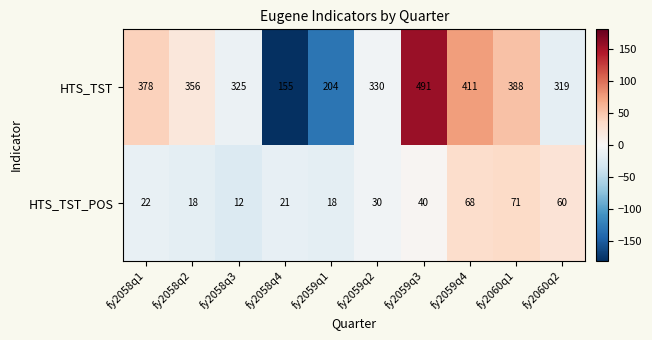

What is the average value of the HTS_TST_POS series?

36